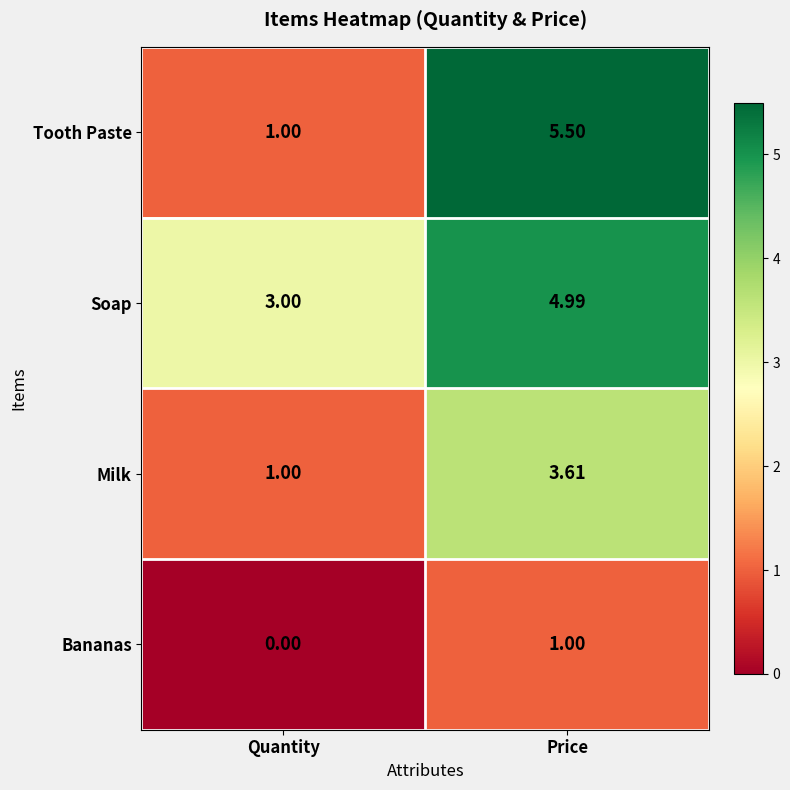

Which series has the widest spread of values?

Tooth Paste